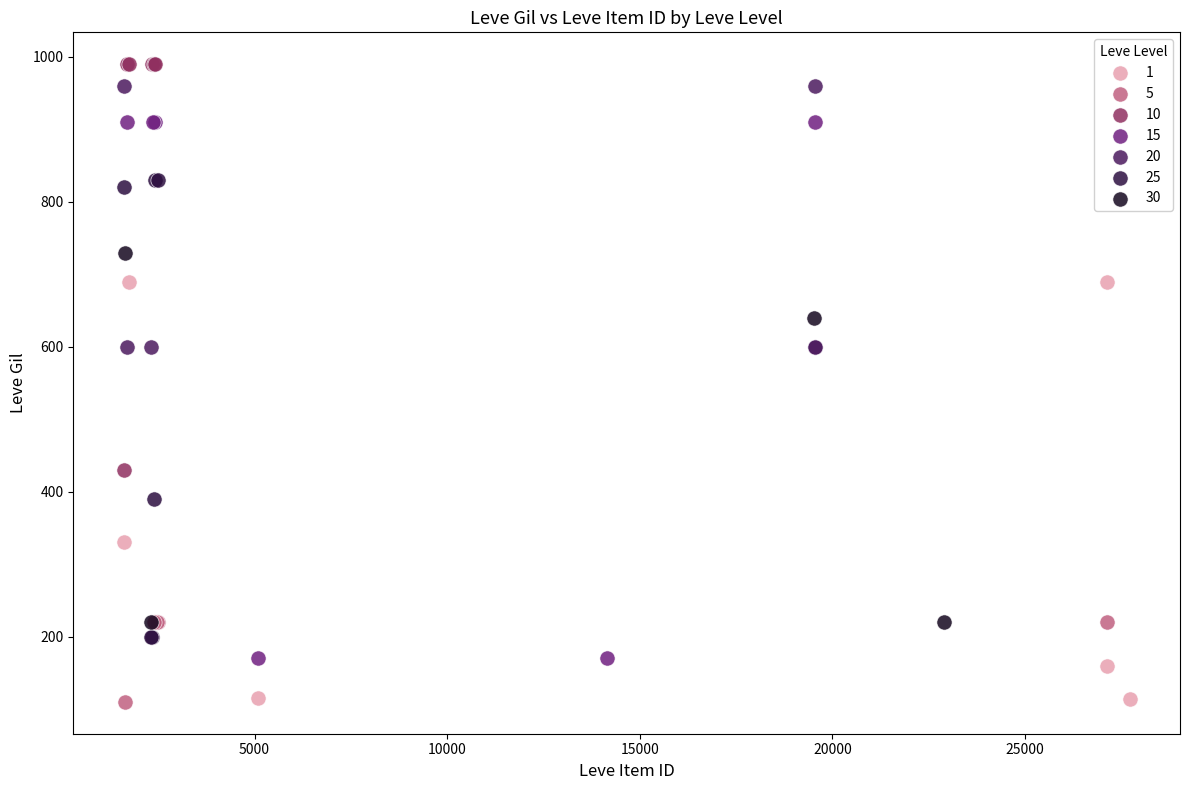

Which series has the widest spread of Y values?

15